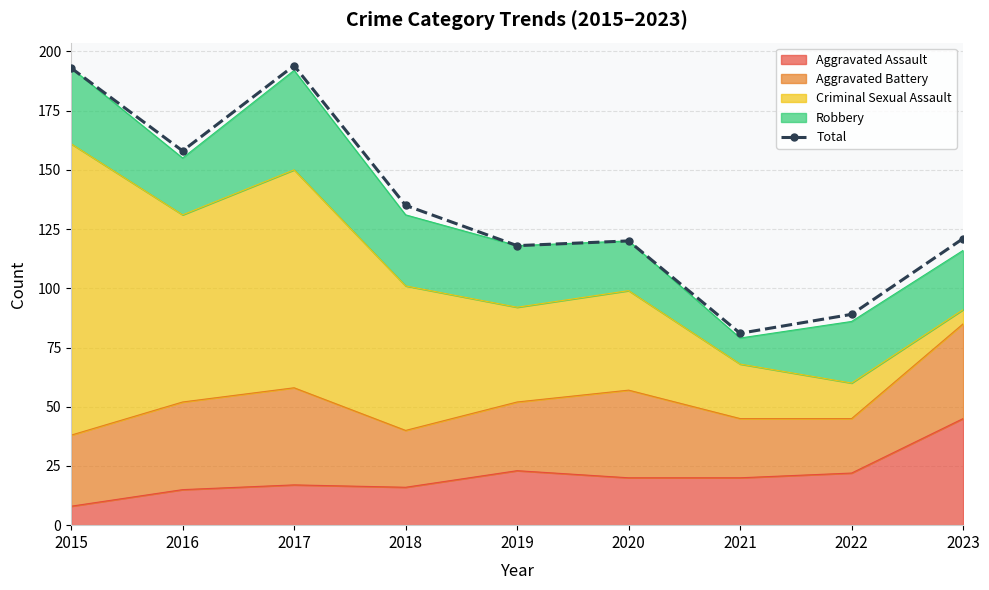

What is the value of the 6th point from the left?

120